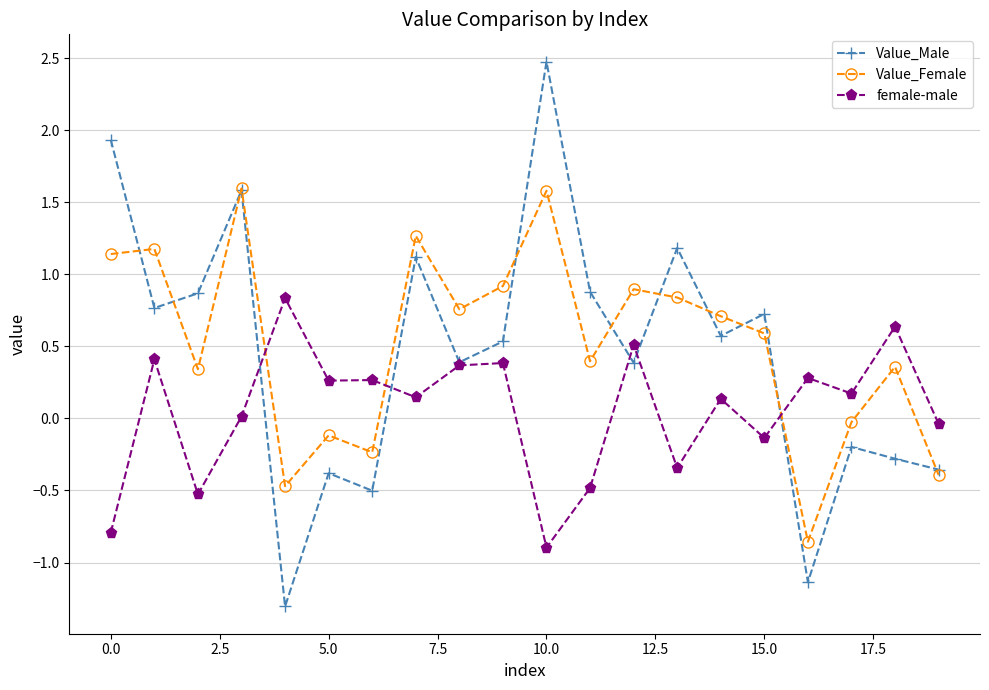

What is the value of the Value_Male point at the 14th from the left?

1.2